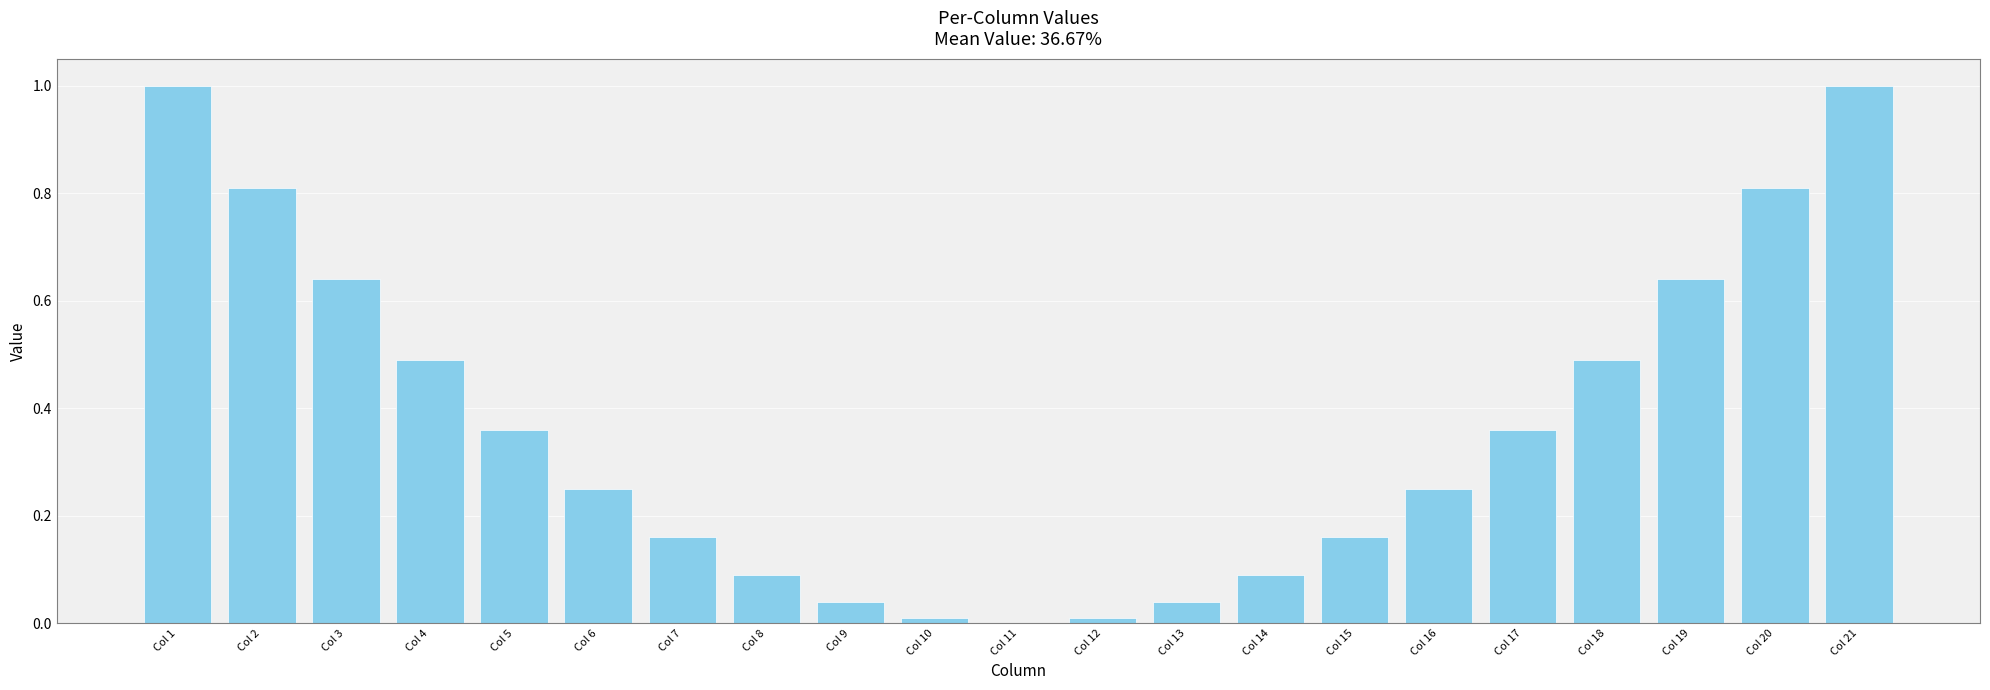

The value at Col 1 is 0.4. True or false?

False